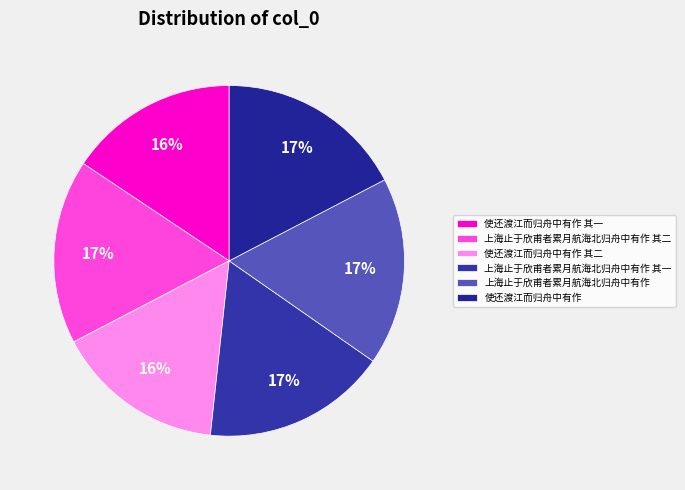

To the nearest percent, what portion does 上海止于欣甫者累月航海北归舟中有作 其一 represent?

17%